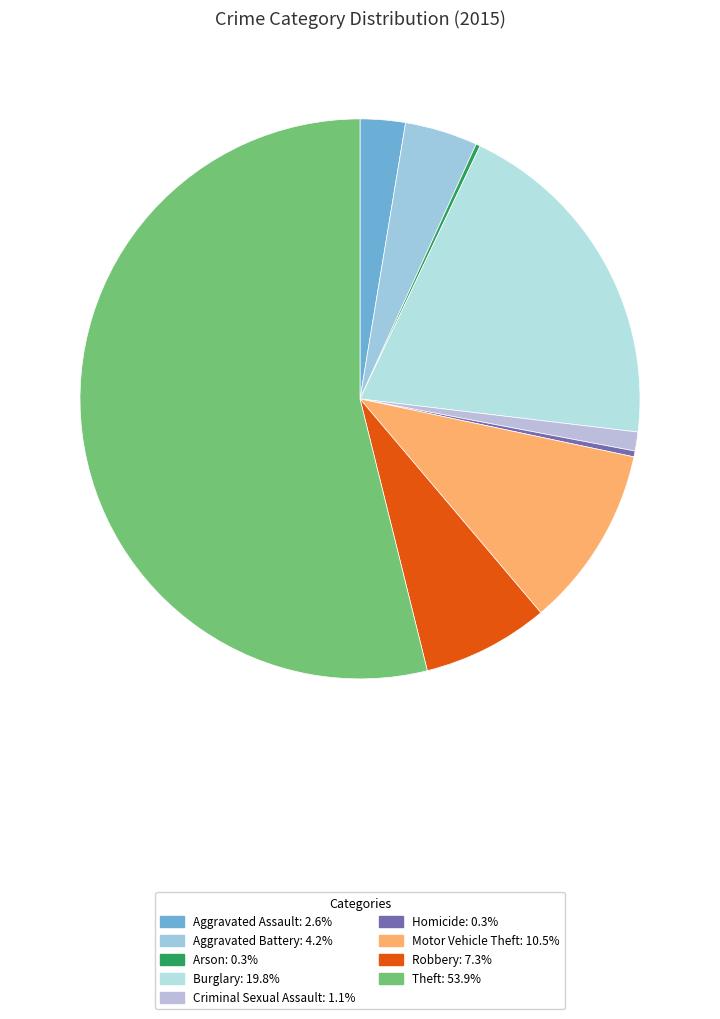

What percentage is NOT represented by Homicide?

99.7%